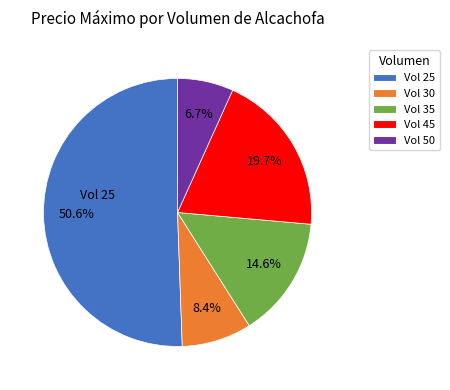

Is there any slice that represents more than half of the pie?

Yes